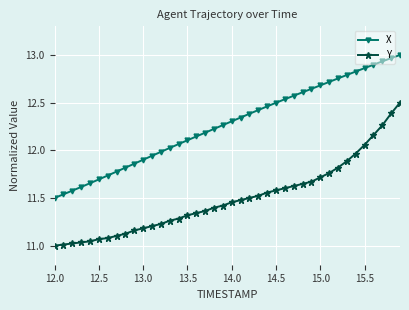

What is the sum of all X values?

490.8